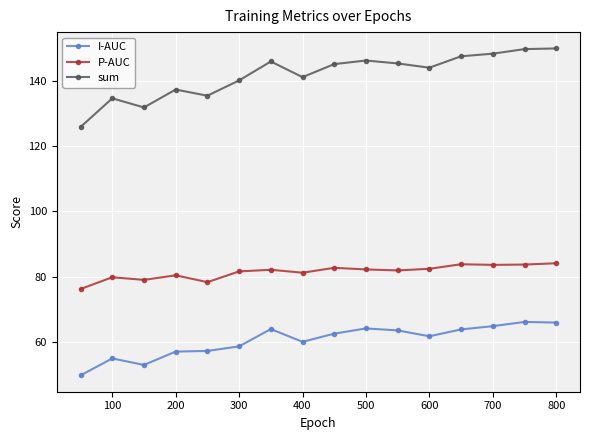

True or false: P-AUC has more than 0 points higher than both neighbors.

True